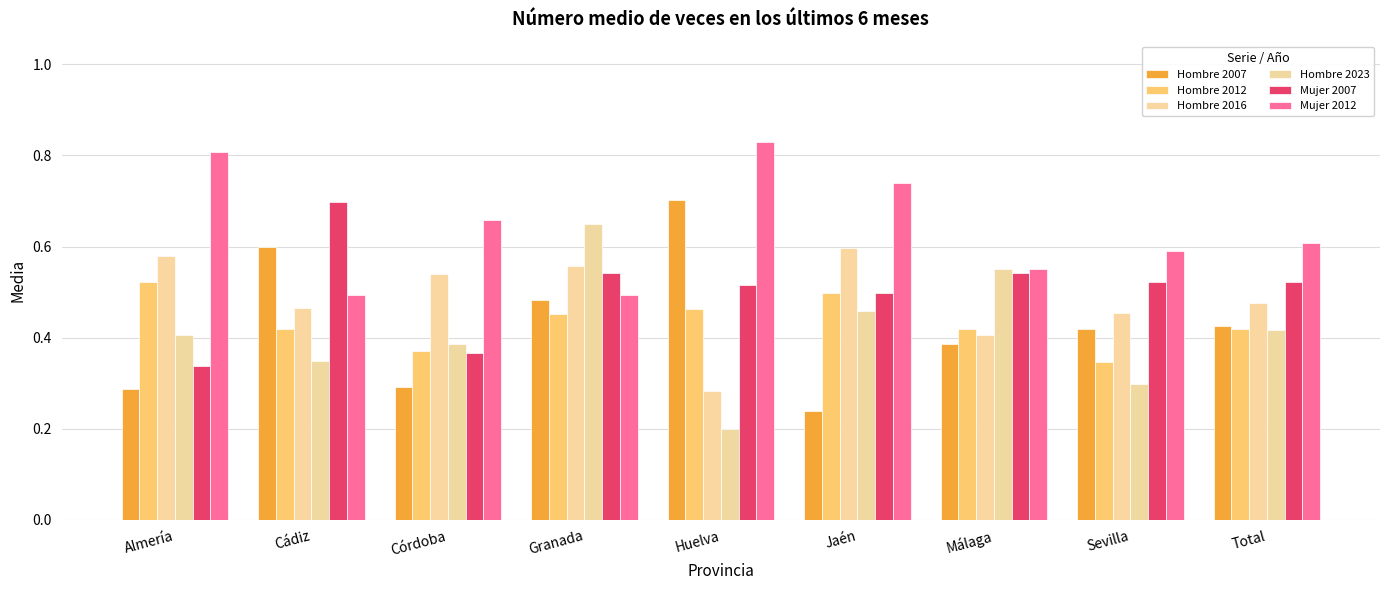

What is the total value across all series at Total?

2.9